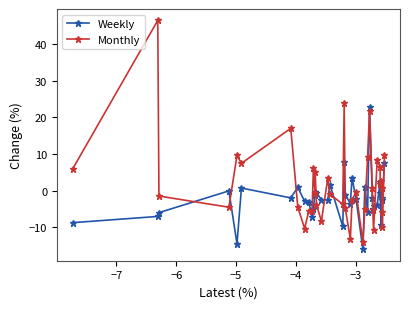

What is the highest value of the Monthly series?

46.4